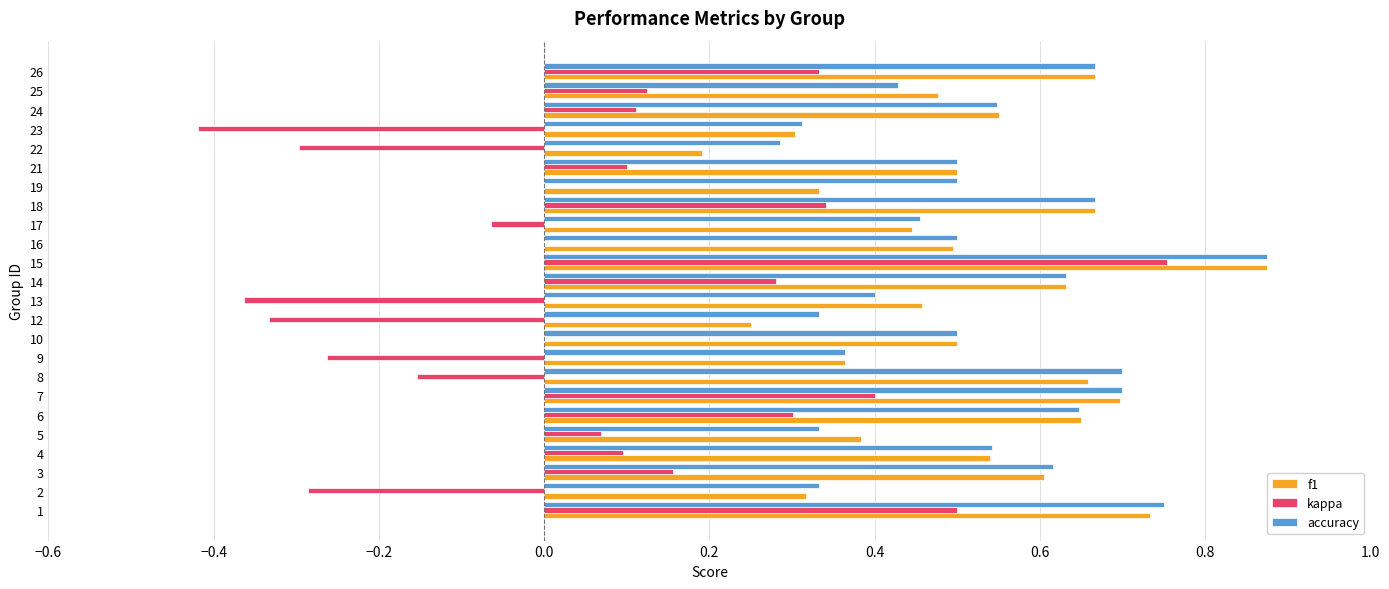

True or false: kappa has a value of -0.3 at 22.

True